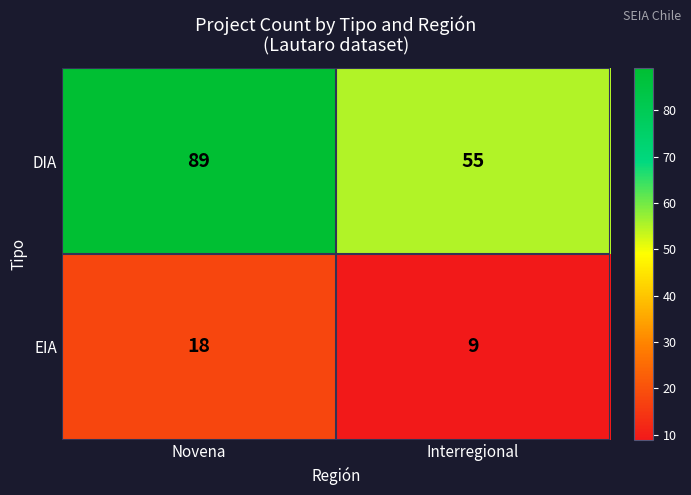

What is the difference between the DIA values at Novena and Interregional?

34